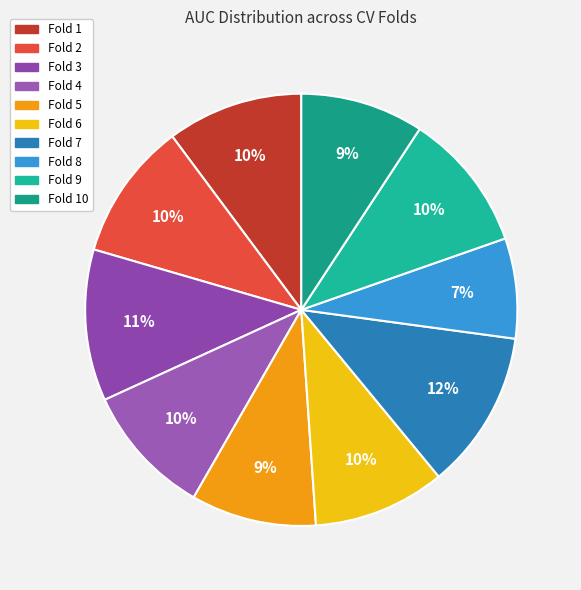

How many slices are in this pie chart?

10